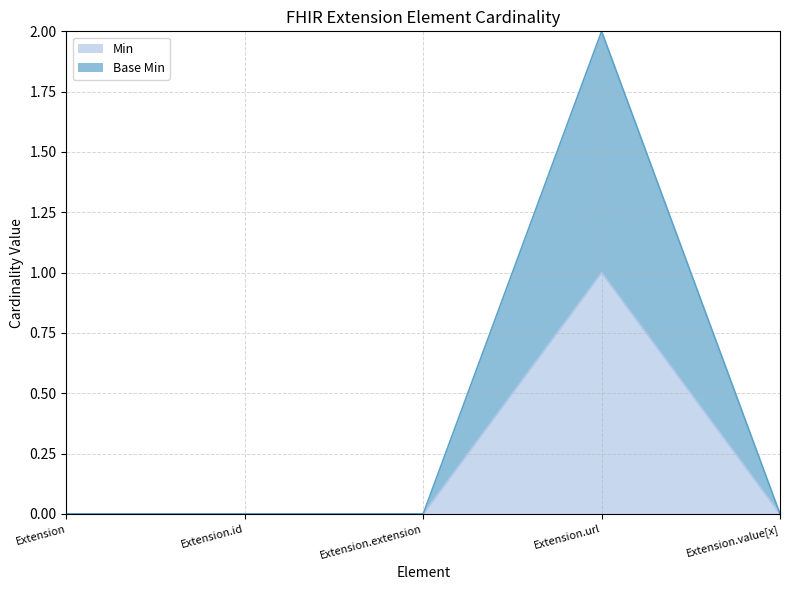

List the series in order of their peak value, lowest first.

Min, Base Min